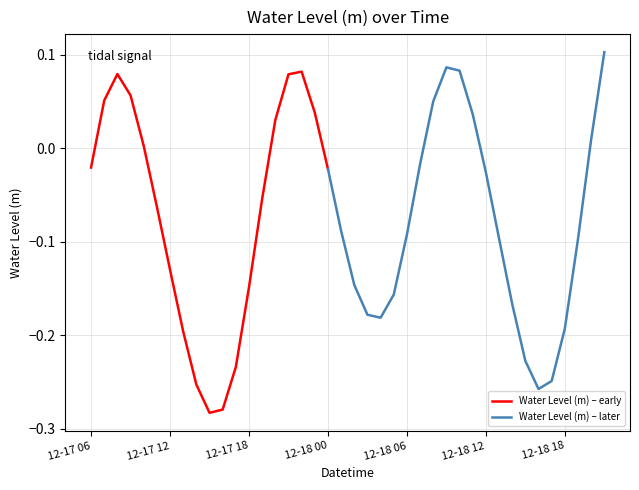

Is this an area chart (filled region under the line)?

No